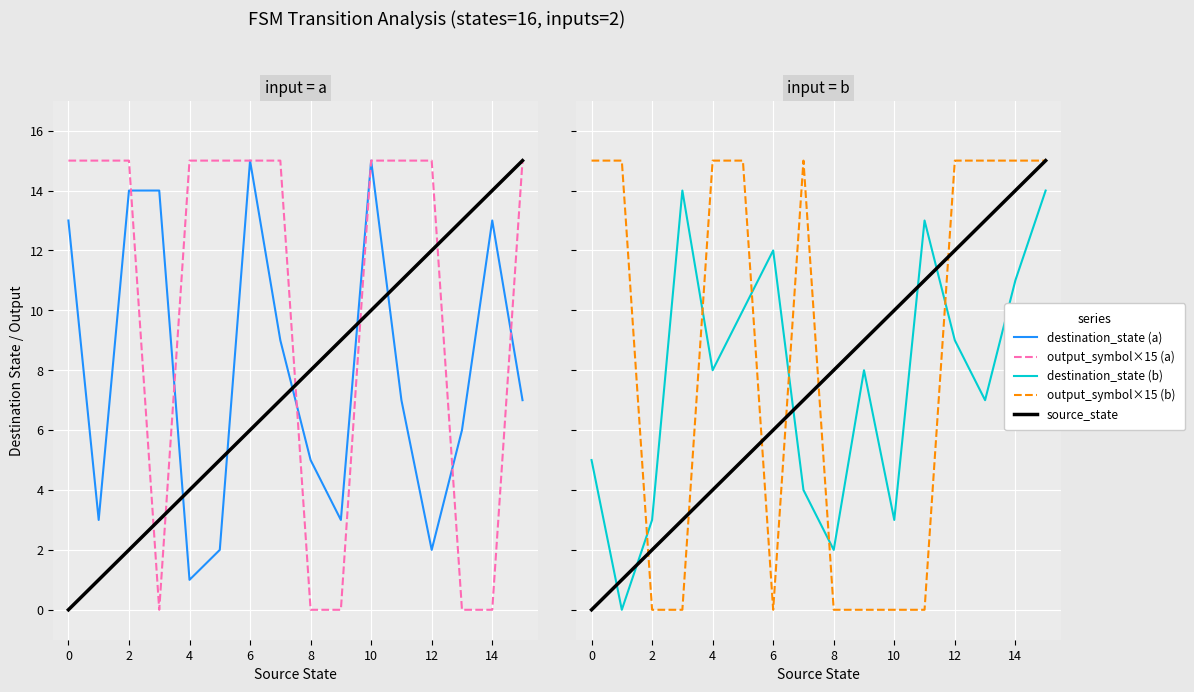

In output_symbol×15 (b), how many points are lower than both neighbors (excluding endpoints)?

1